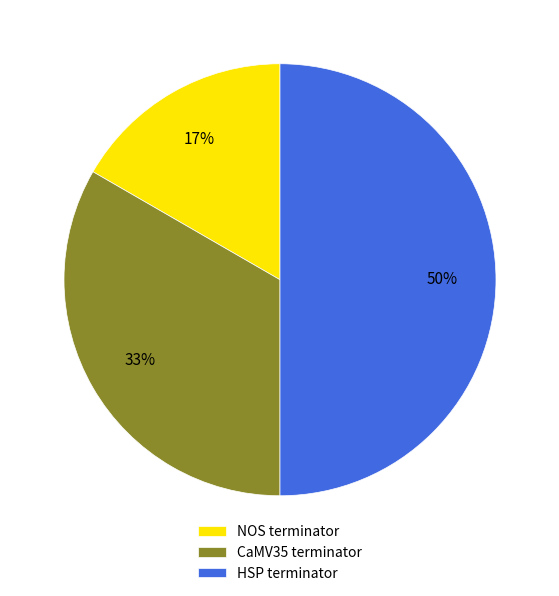

Which category has the smallest portion of the pie?

NOS terminator